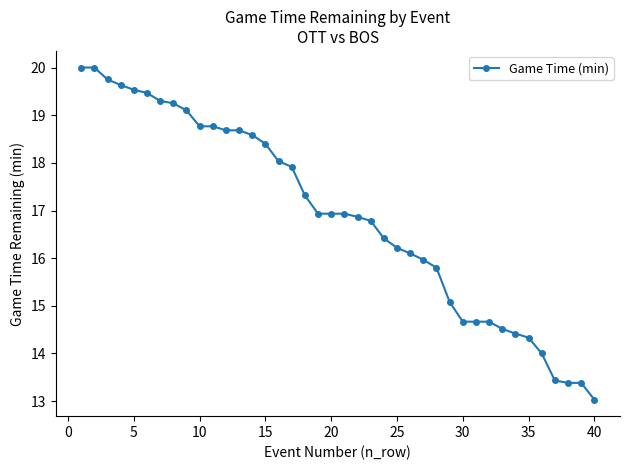

What is the minimum value shown in the chart?

13.0